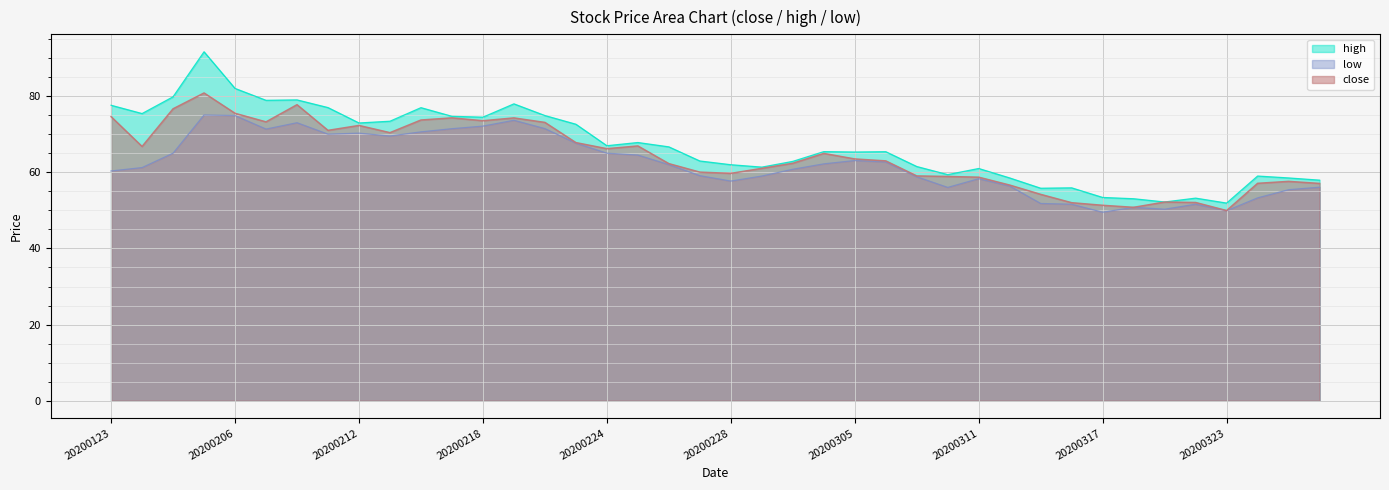

What is the difference between the highest and lowest values at 20200123?

17.2